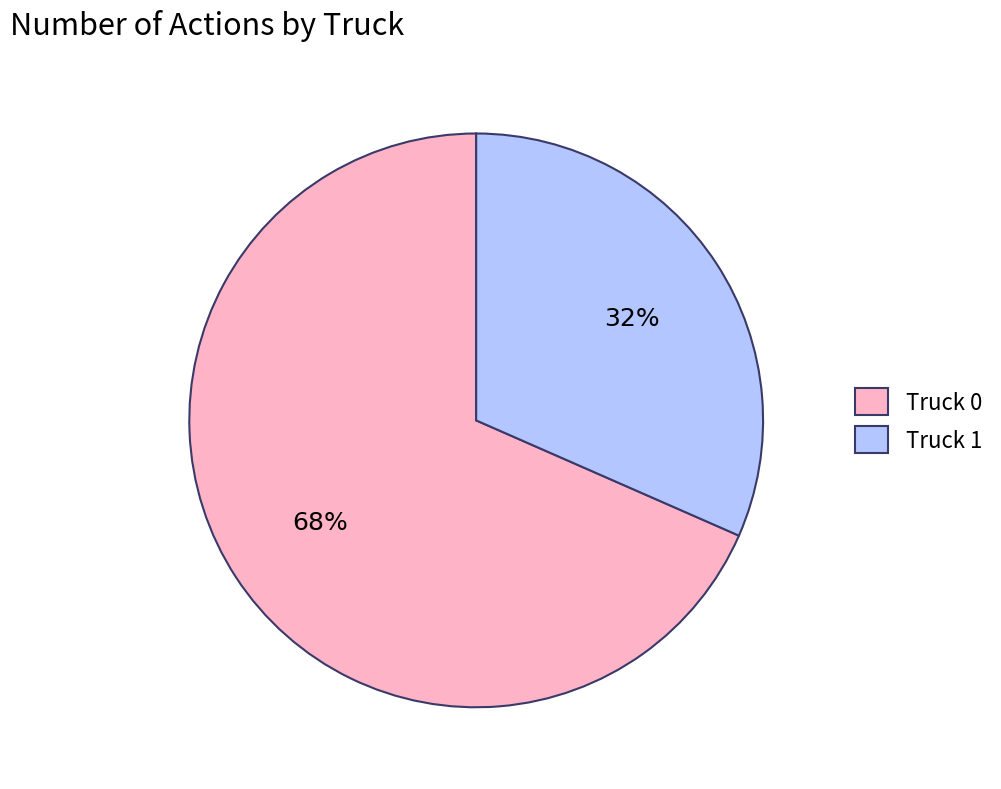

The Truck 1 slice represents 39% of the pie. True or false?

False